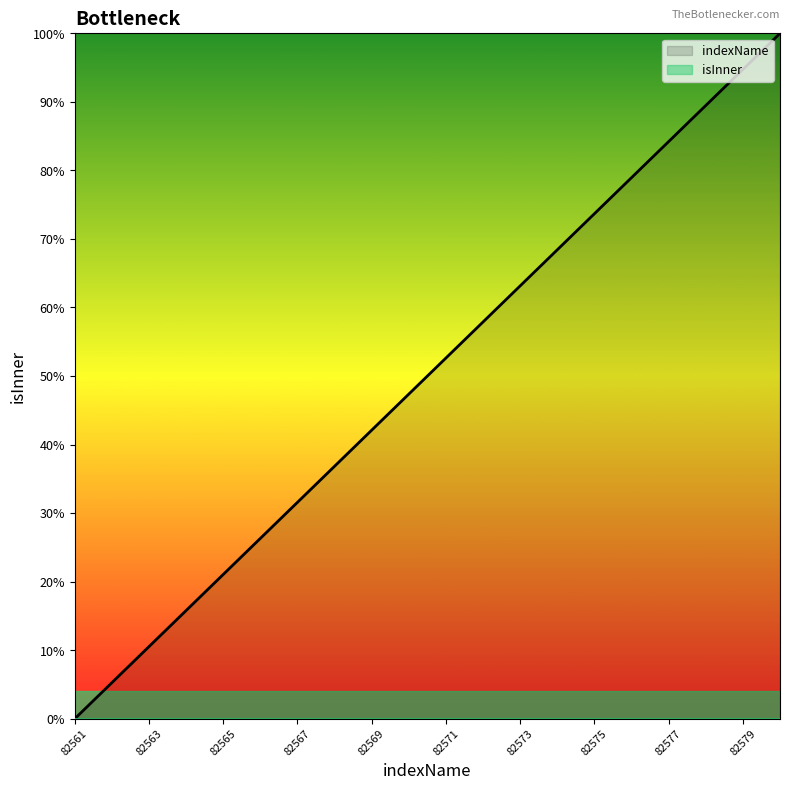

Does the chart have visible grid lines?

No